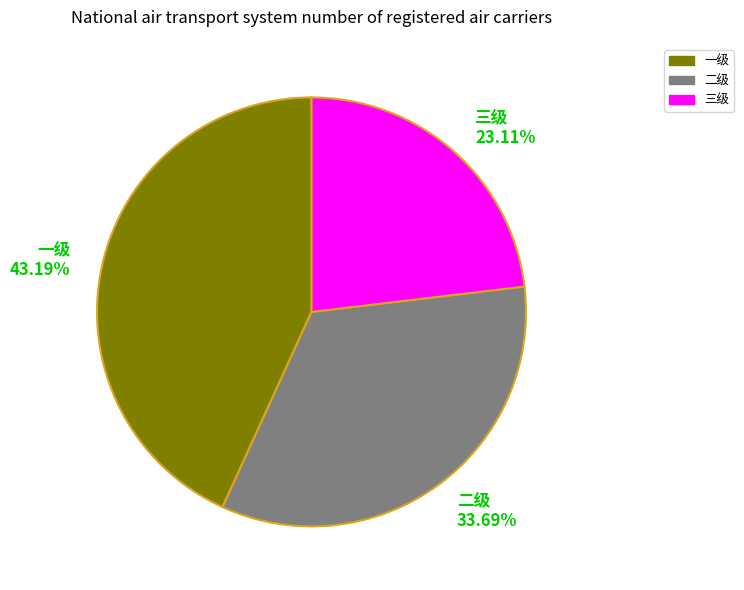

How many segments does this pie chart have?

3